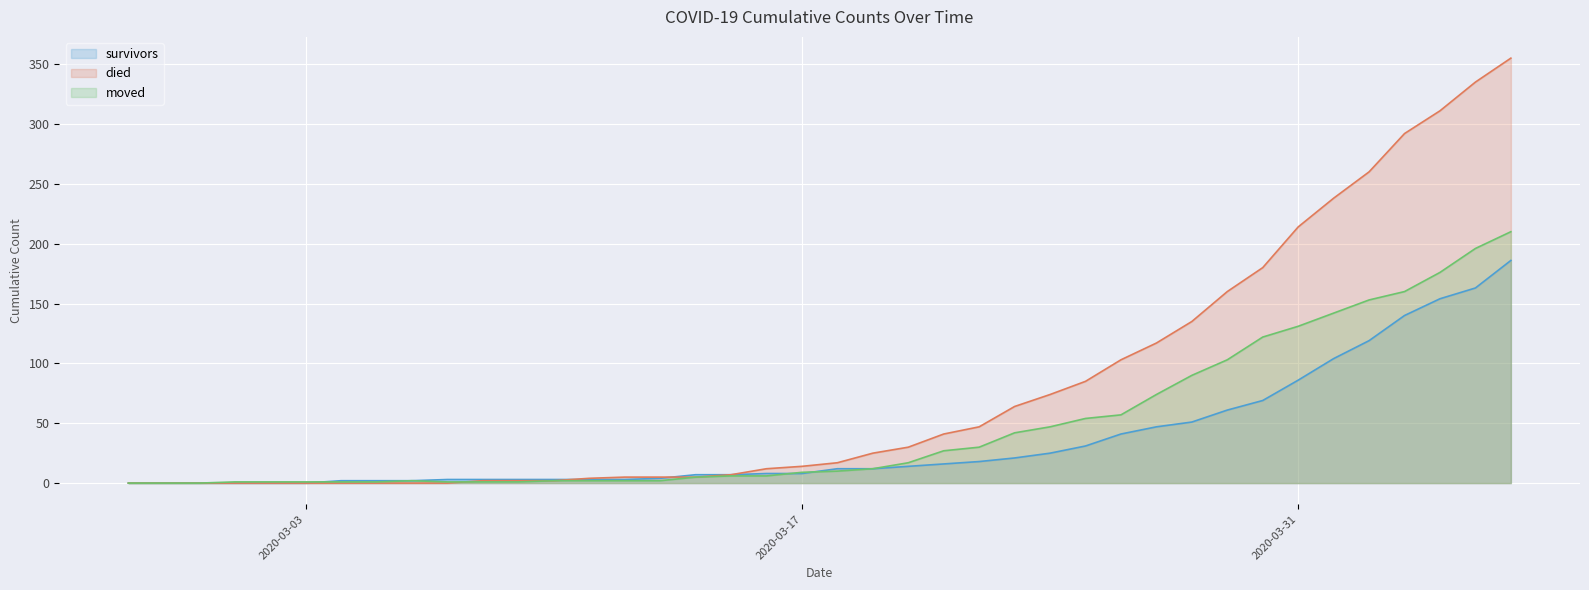

What are all the series names shown in the legend?

survivors, died, moved